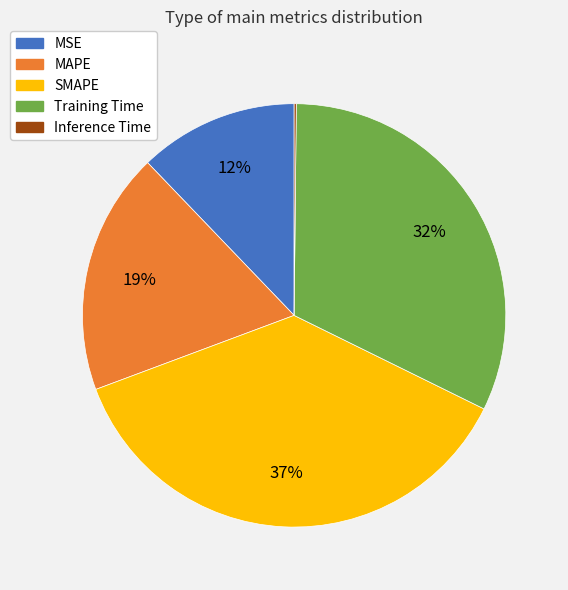

To the nearest percent, what portion does Training Time represent?

32%